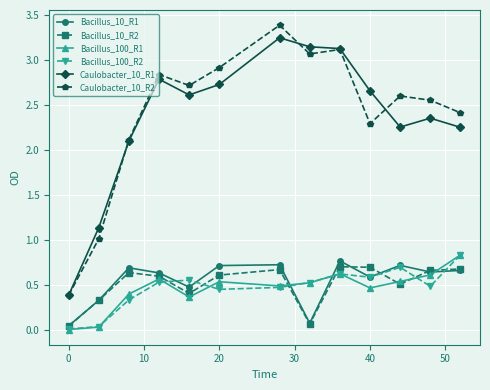

What is the maximum value for Caulobacter_10_R2?

3.4